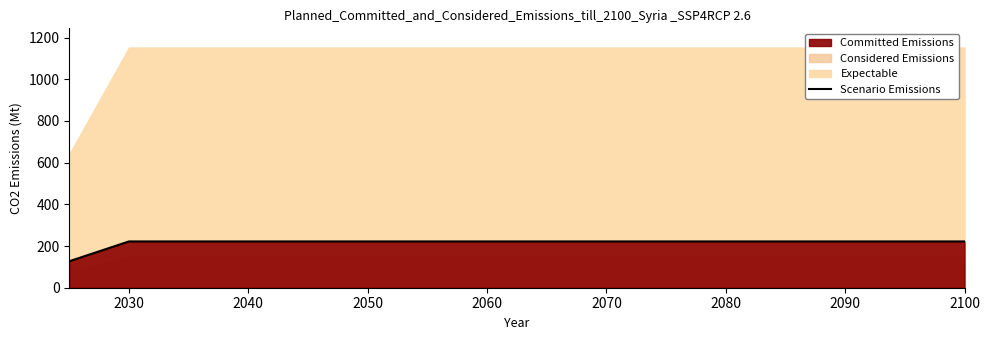

At which category does the chart reach its peak across all series?

2030